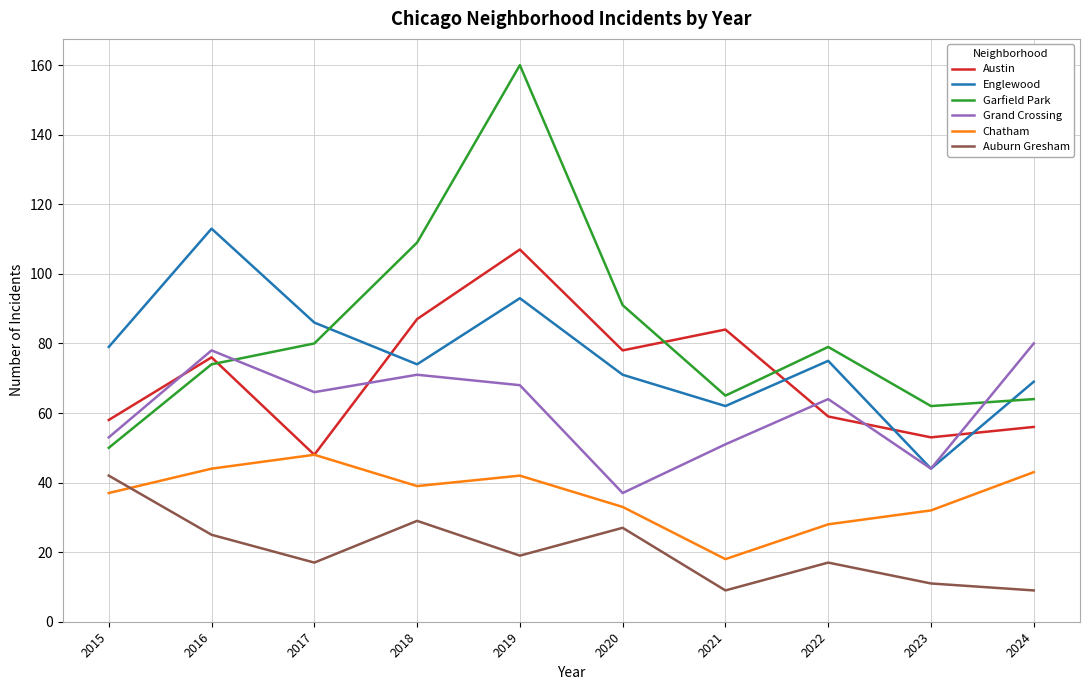

The value of Auburn Gresham at 2024 is 9. True or false?

True